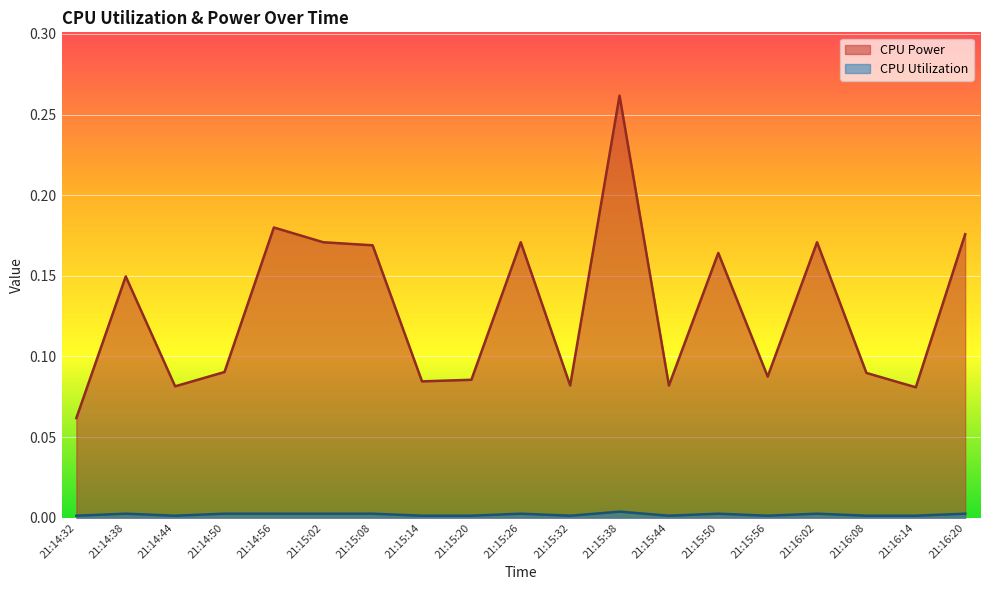

Reading left to right, transcribe all the data shown in this chart.

CPU Power: 21:14:32=0.1	21:14:38=0.1	21:14:44=0.1	21:14:50=0.1	21:14:56=0.2	21:15:02=0.2	21:15:08=0.2	21:15:14=0.1	21:15:20=0.1	21:15:26=0.2	21:15:32=0.1	21:15:38=0.3	21:15:44=0.1	21:15:50=0.2	21:15:56=0.1	21:16:02=0.2	21:16:08=0.1	21:16:14=0.1	21:16:20=0.2
CPU Utilization: 21:14:32=0.0	21:14:38=0.0	21:14:44=0.0	21:14:50=0.0	21:14:56=0.0	21:15:02=0.0	21:15:08=0.0	21:15:14=0.0	21:15:20=0.0	21:15:26=0.0	21:15:32=0.0	21:15:38=0.0	21:15:44=0.0	21:15:50=0.0	21:15:56=0.0	21:16:02=0.0	21:16:08=0.0	21:16:14=0.0	21:16:20=0.0